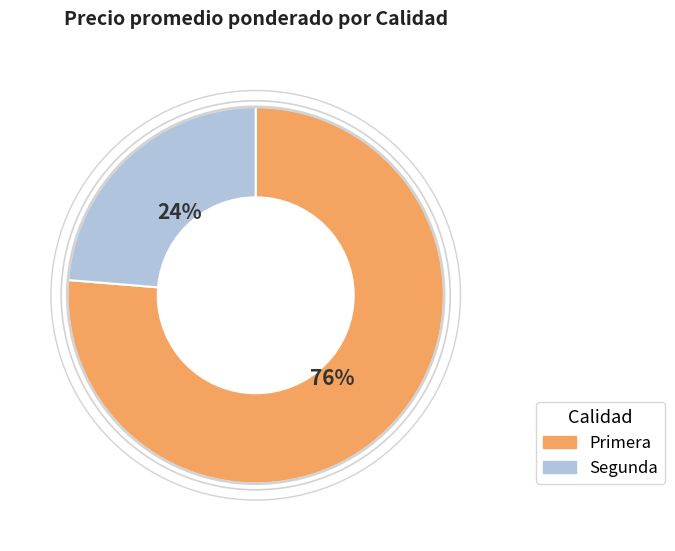

Combined, do Primera and Segunda account for over 50%?

Yes